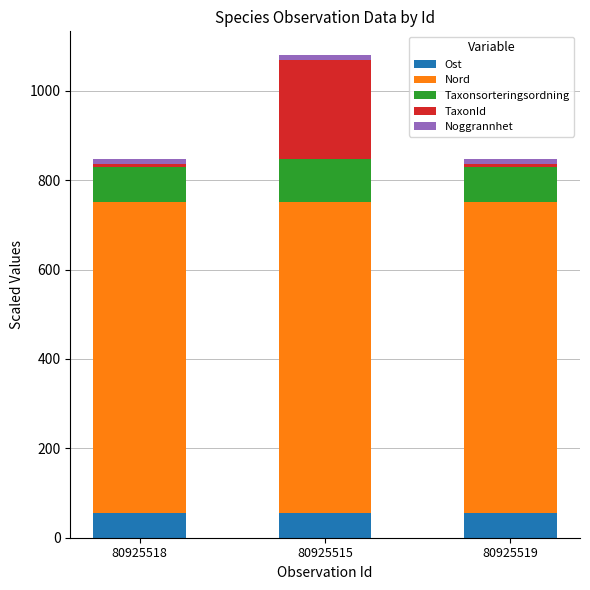

What is the lowest value of the Ost series?

54.4